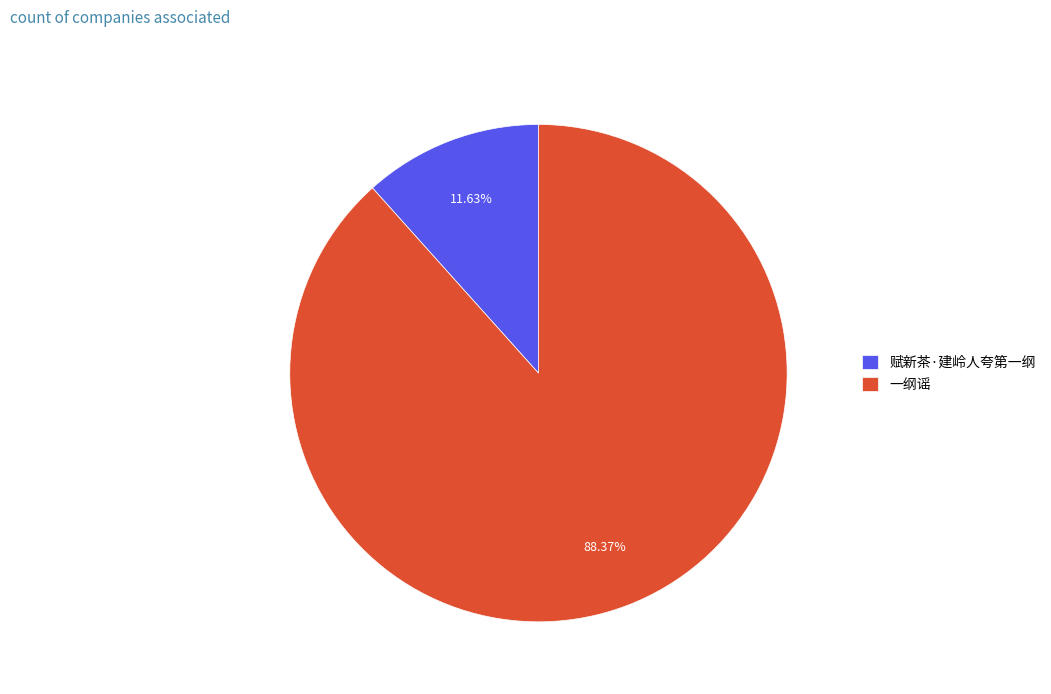

How many slices are in this pie chart?

2